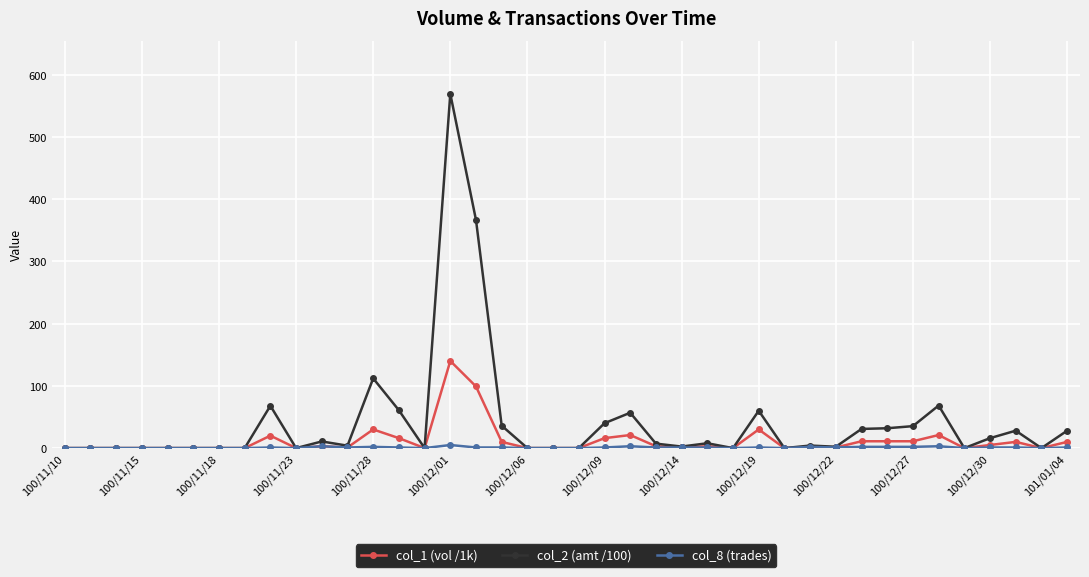

Which series has the widest spread of values?

col_2 (amt /100)